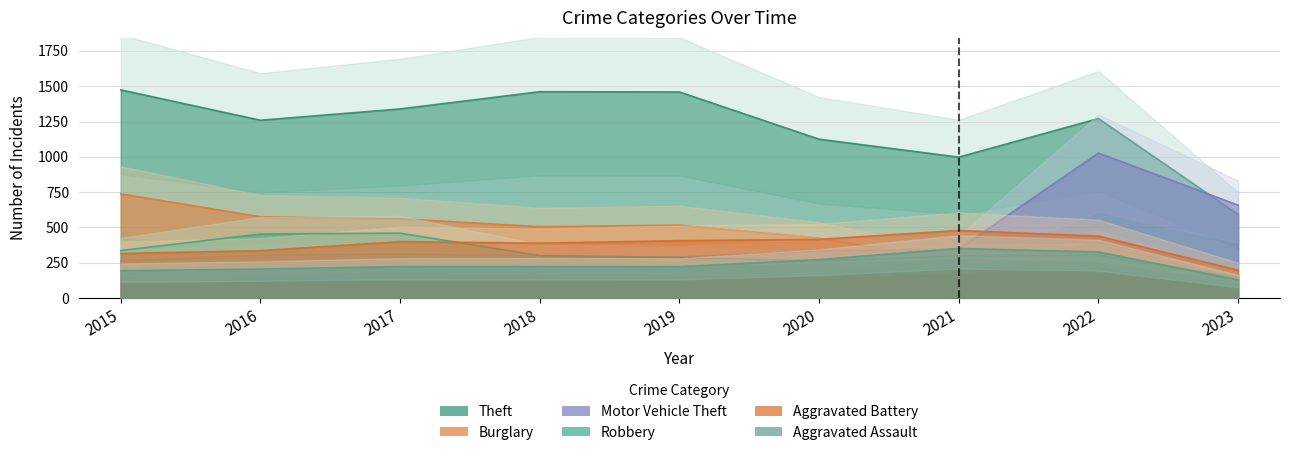

Which series has the widest spread of values?

Theft